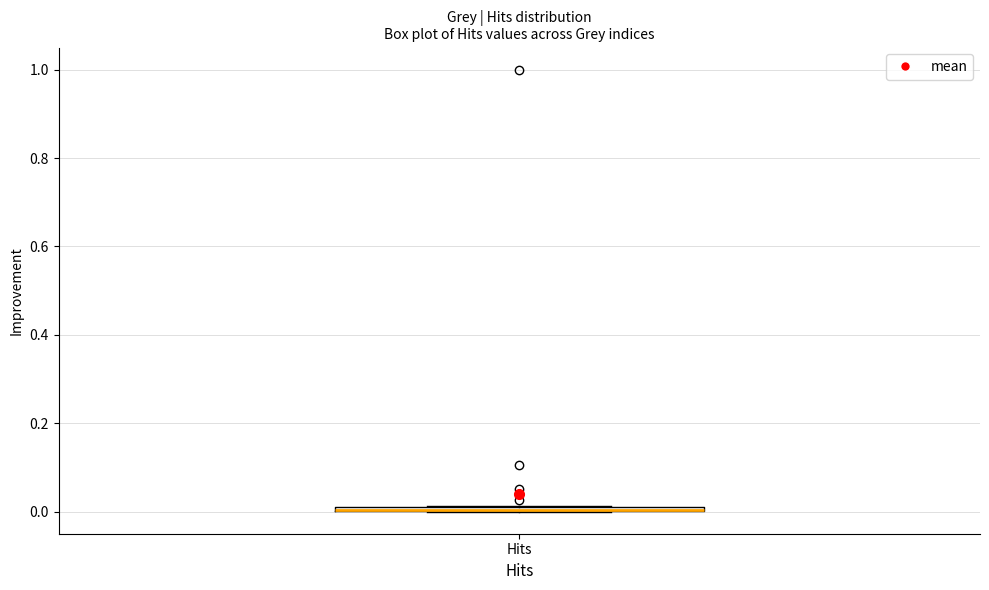

Where is the lower edge of the box for Hits on the y-axis? The values are not printed on the chart, so give them approximately, as read against the axis.

0.00